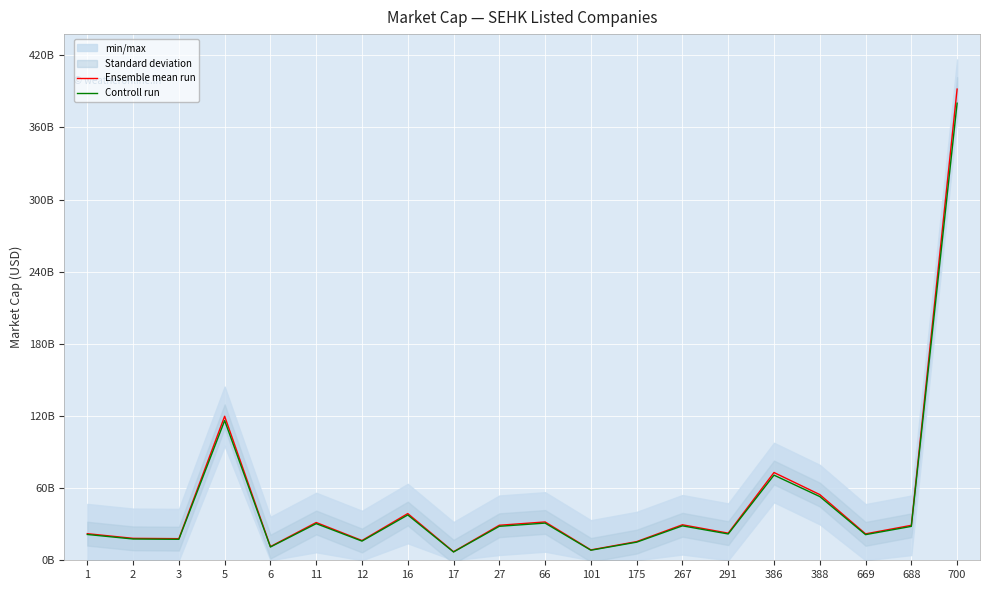

At which label does Controll run reach its peak?

700